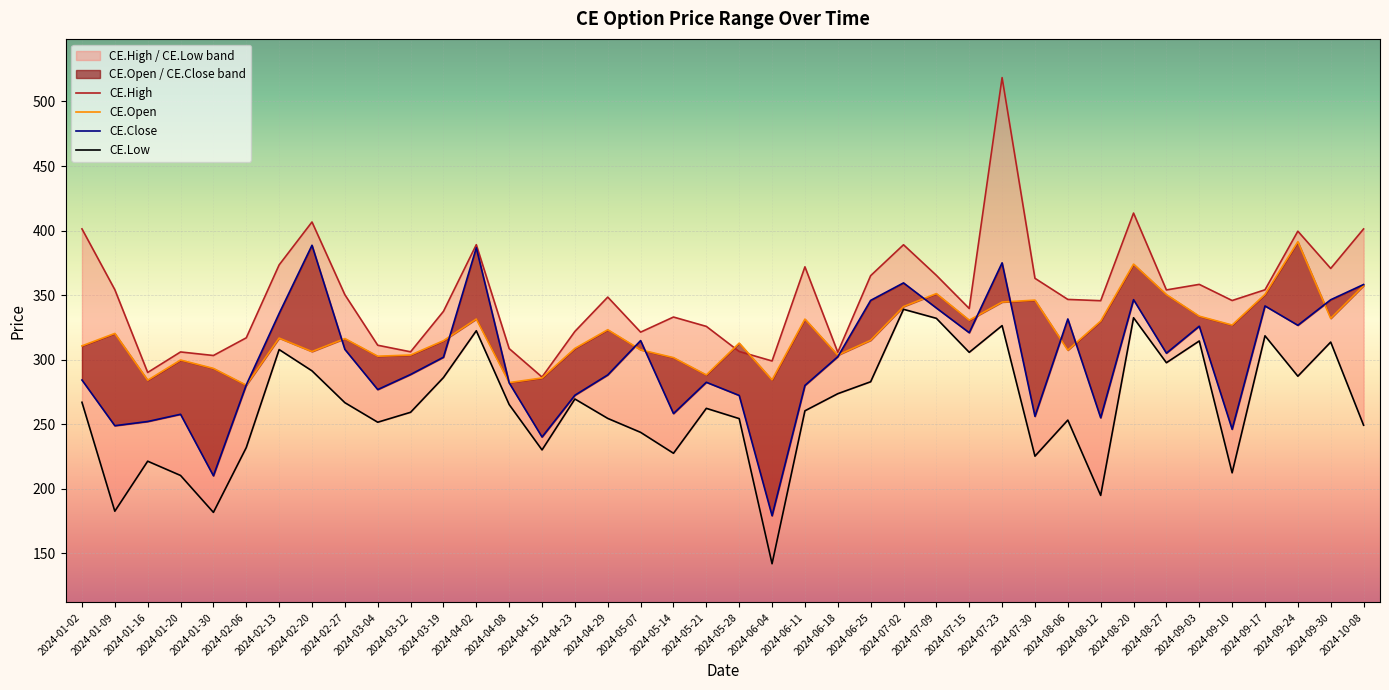

How many values in the CE.Open series exceed 316?

20